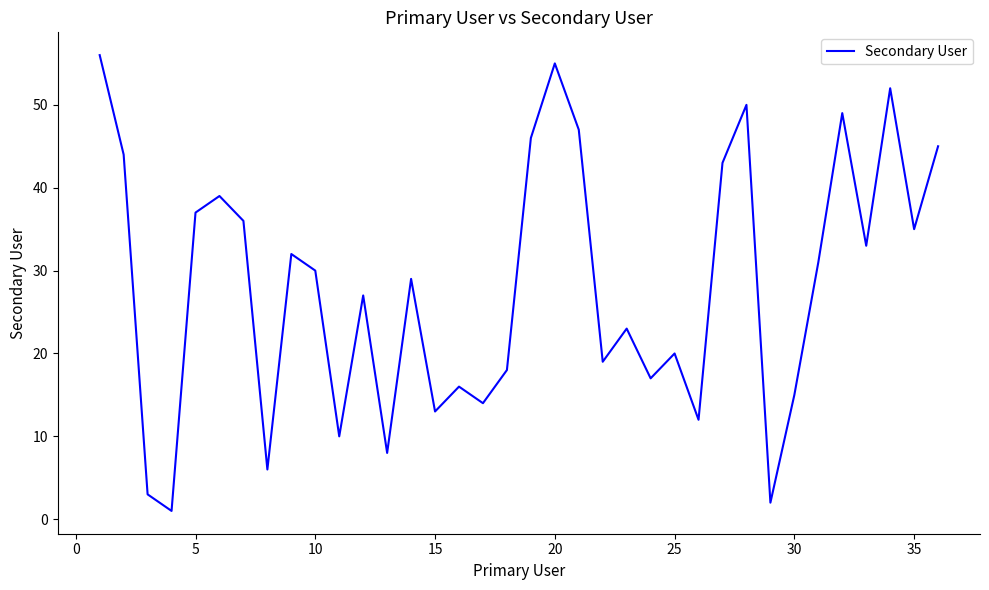

What is the difference between the maximum and minimum values?

55